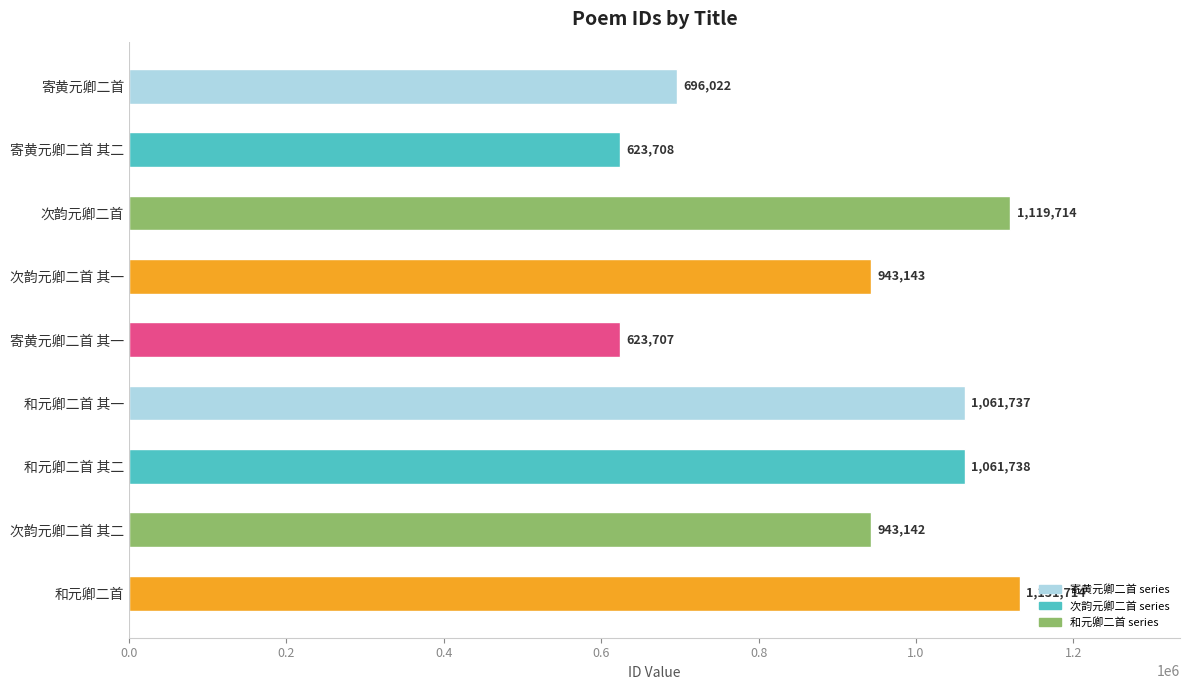

How many series are shown in this chart?

1